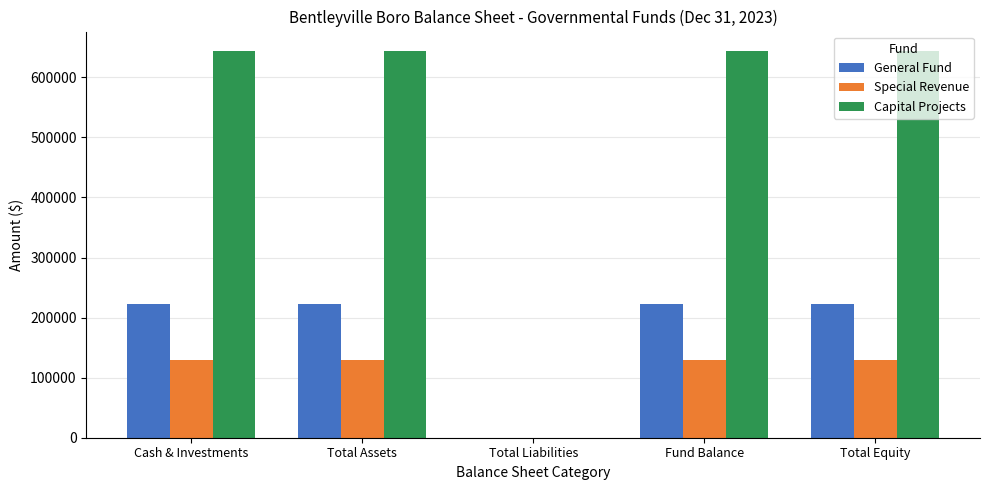

True or false: Capital Projects has a value of 0 at Total Liabilities.

True